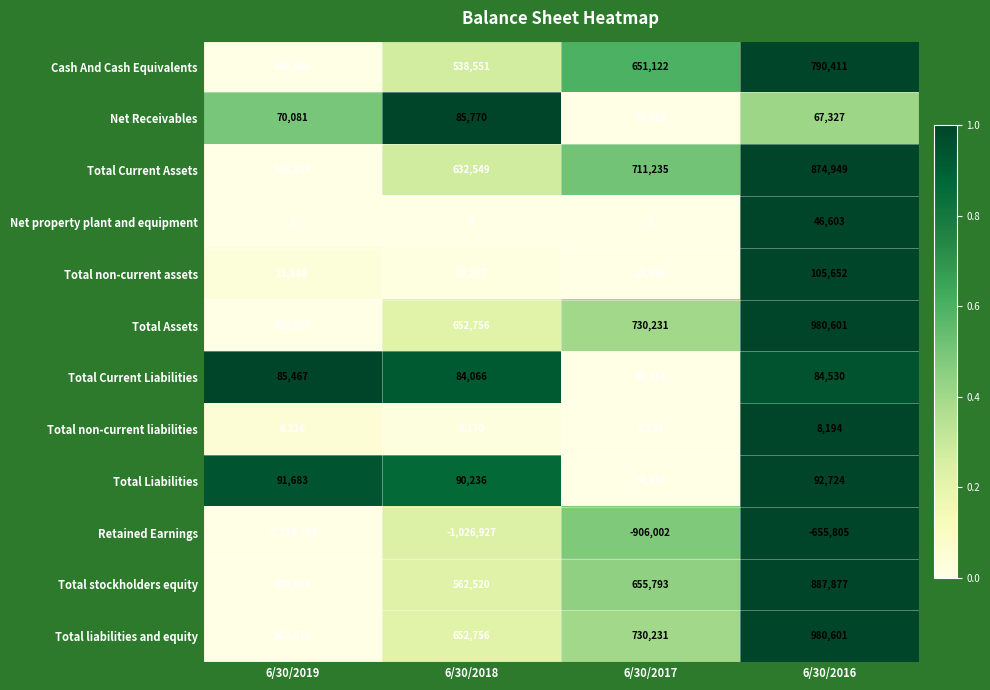

What is the difference between the second highest and second lowest values in the Net Receivables series?

2754